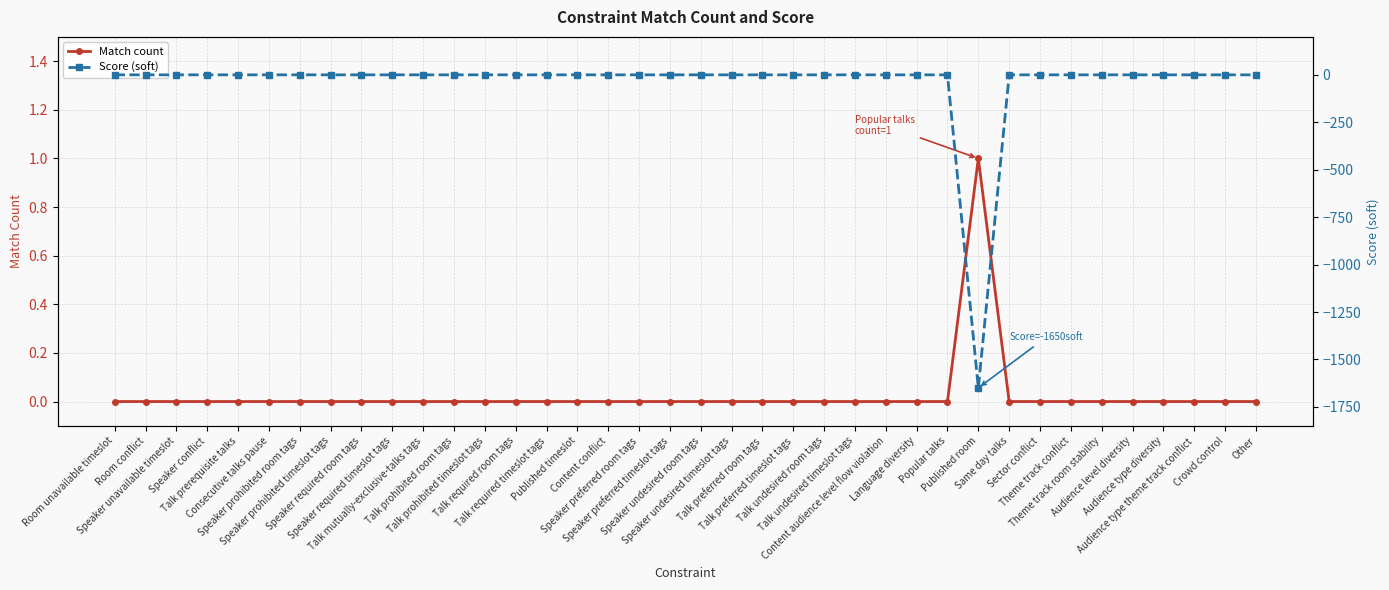

Reading left to right, what are all the values shown in this chart?

Match count: 0	0	0	0	0	0	0	0	0	0	0	0	0	0	0	0	0	0	0	0	0	0	0	0	0	0	0	0	1	0	0	0	0	0	0	0	0	0
Score (soft): 0	0	0	0	0	0	0	0	0	0	0	0	0	0	0	0	0	0	0	0	0	0	0	0	0	0	0	0	-1650	0	0	0	0	0	0	0	0	0